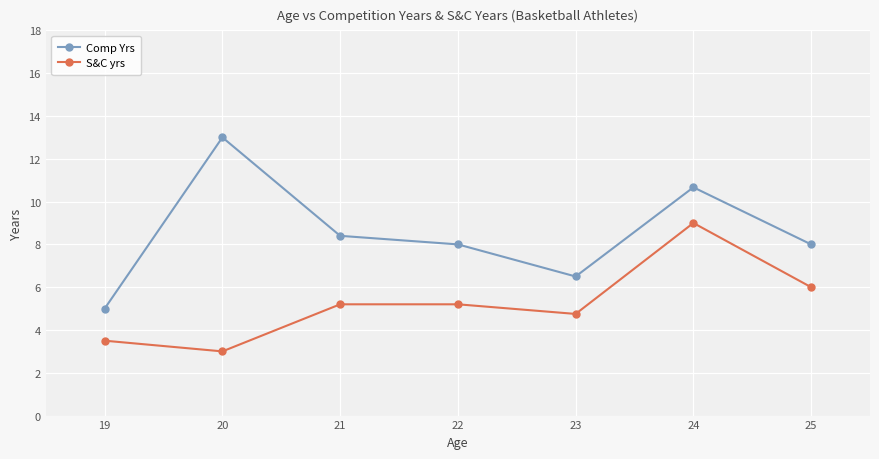

The Comp Yrs series shows 4.7 at 21. True or false?

False